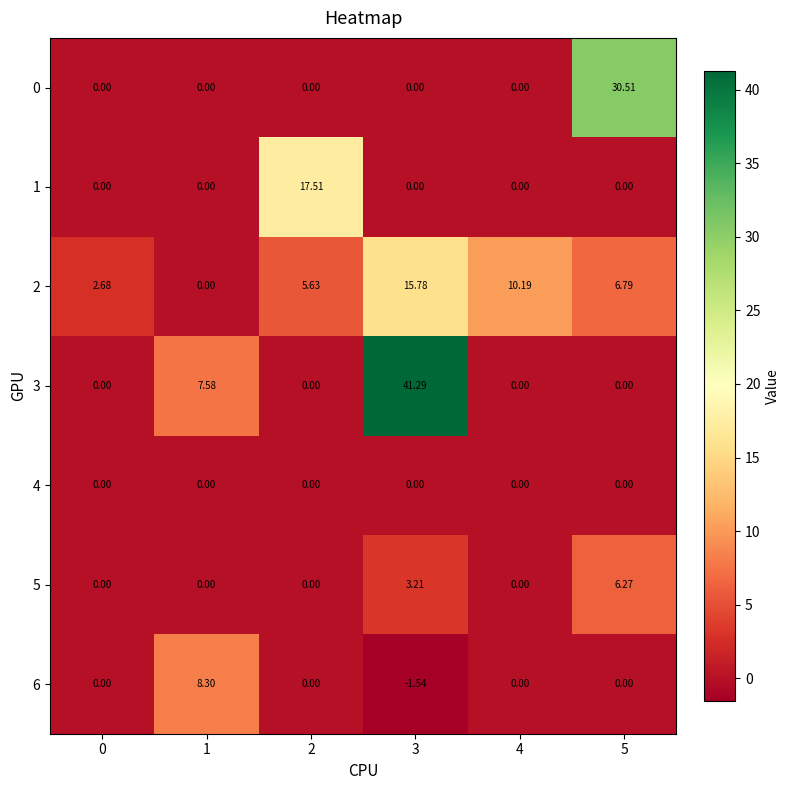

At which category is the sum across all series the highest?

3